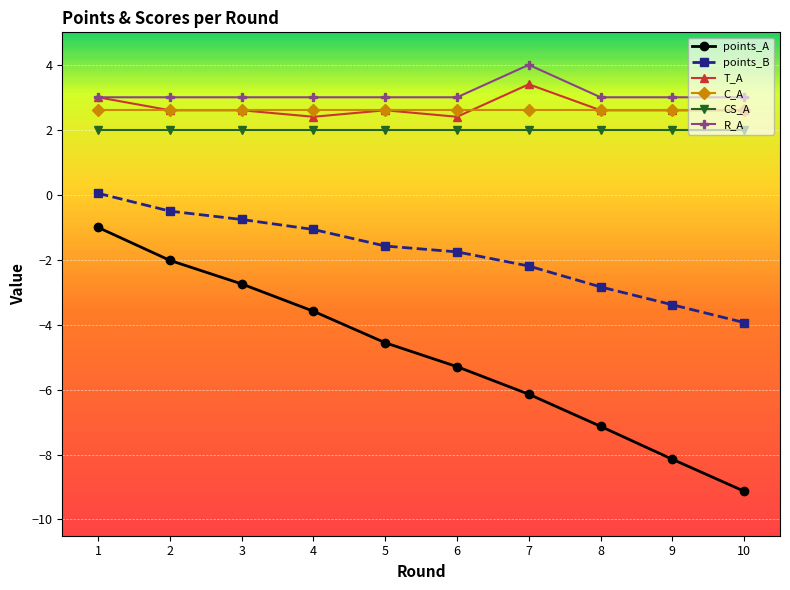

What is the value of the points_A point at the 1st from the left?

-1.0